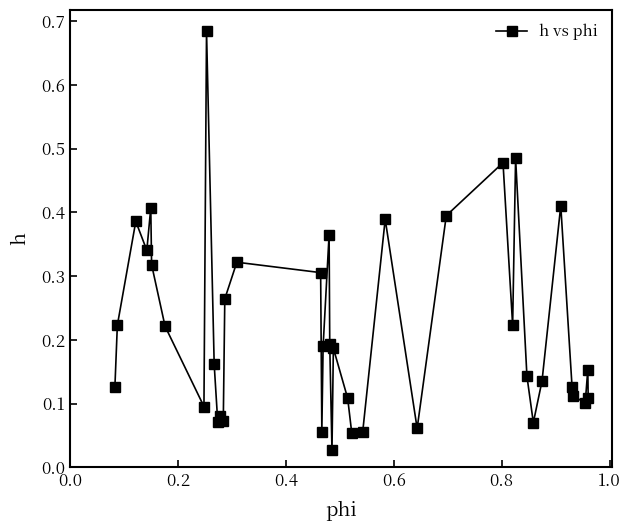

How many points are higher than both their immediate neighbors (excluding endpoints)?

12